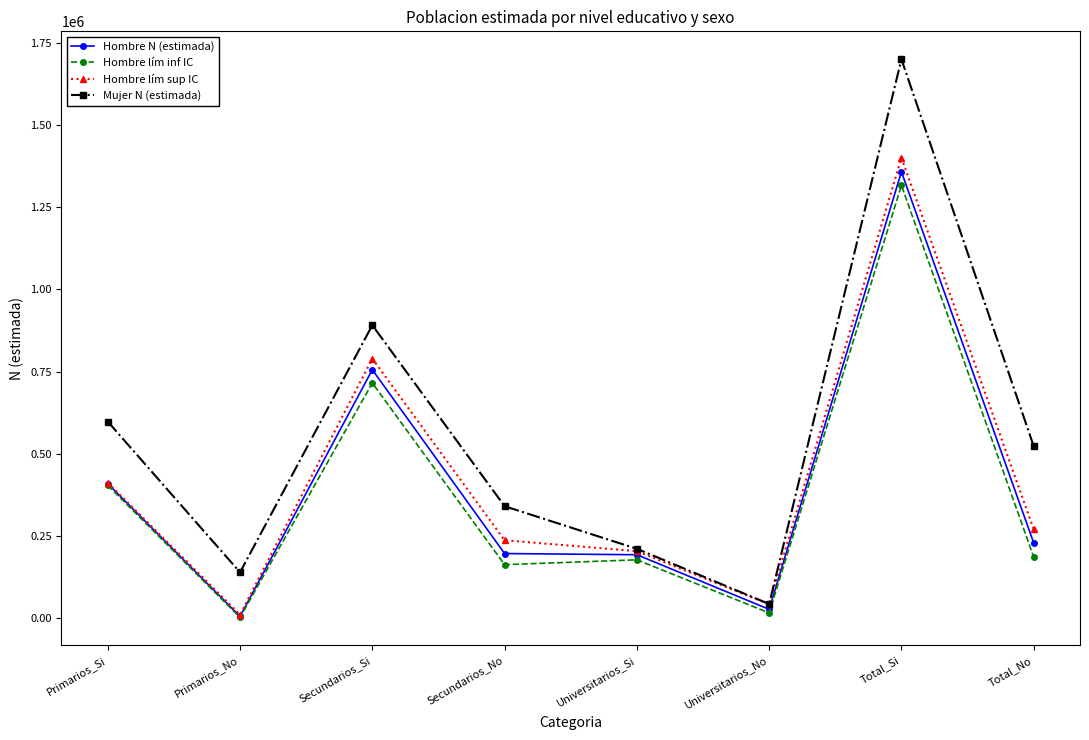

Is the value of Hombre N (estimada) at Secundarios_No greater than the value of Hombre lím inf IC at Secundarios_Si?

No